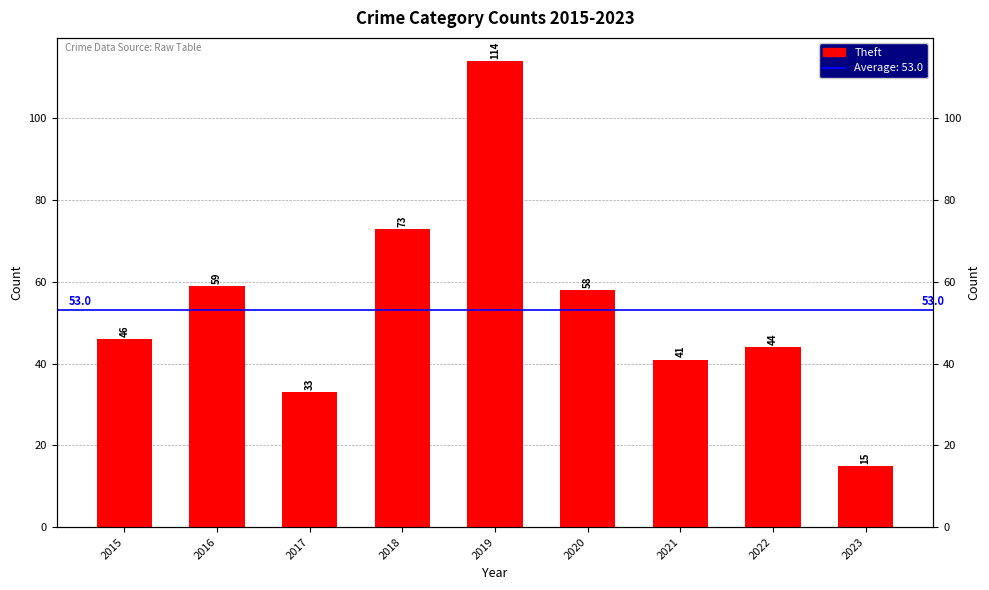

What is the minimum value shown in the chart?

15